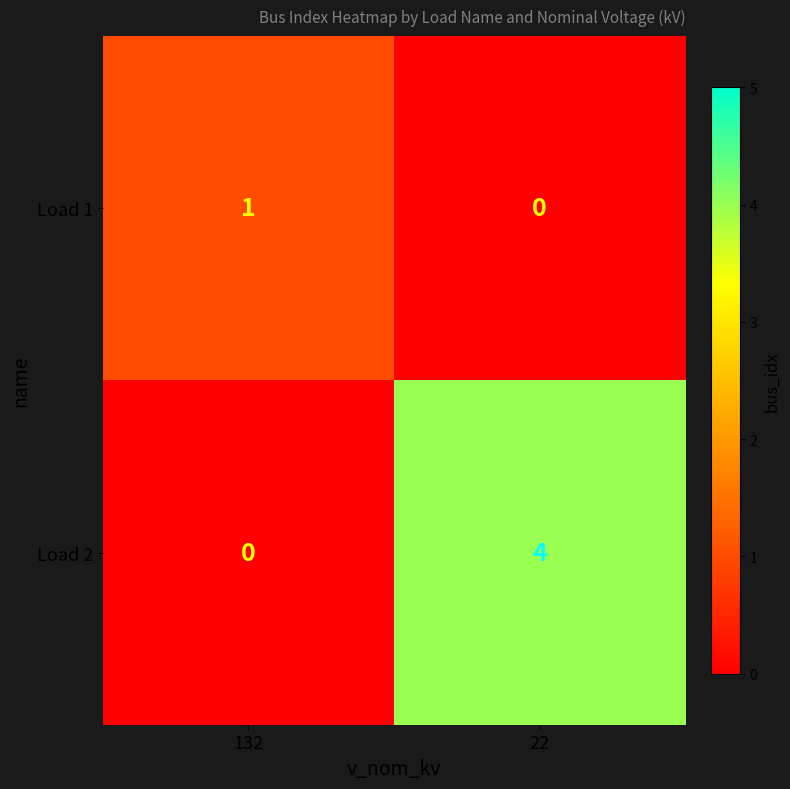

At which label does Load 2 reach its peak?

22